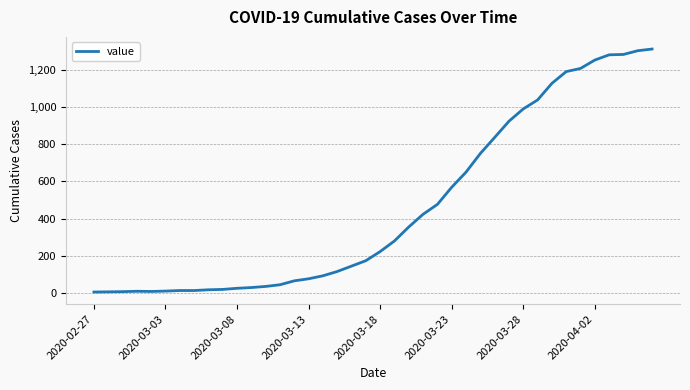

What is the maximum value shown in the chart?

1310